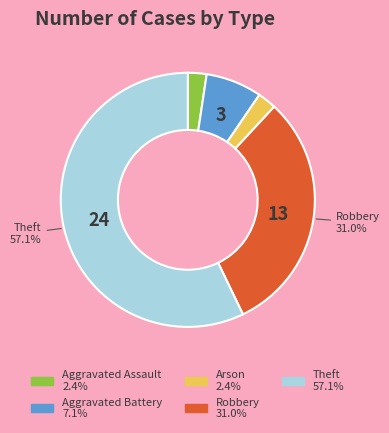

Count the number of slices in the pie.

5